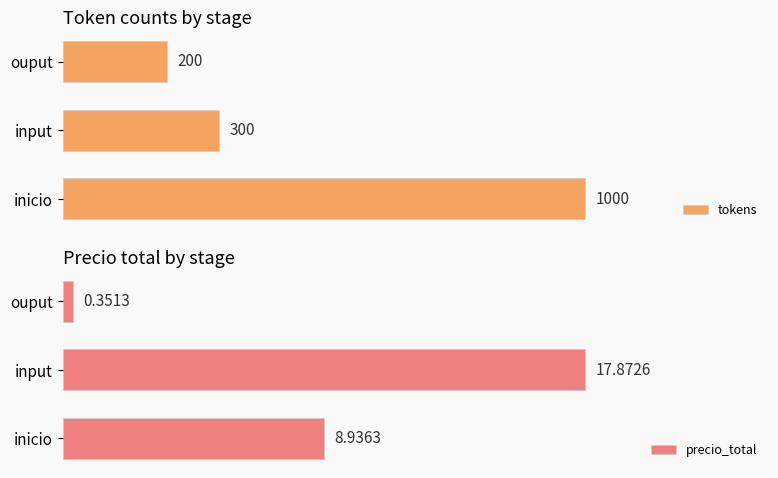

At how many categories does at least one series exceed 121?

3